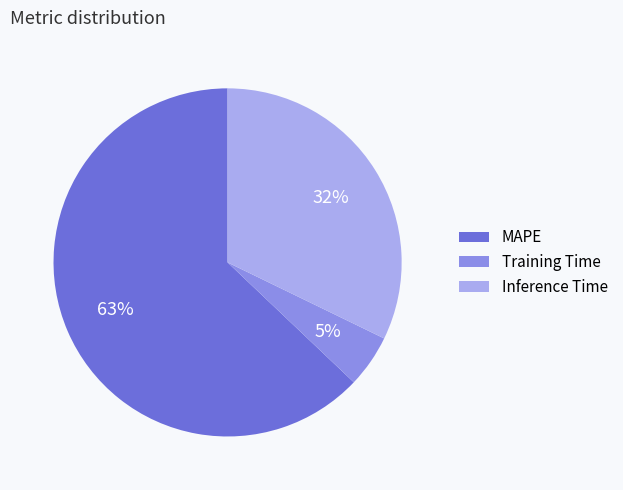

Which category has the biggest portion of the pie?

MAPE